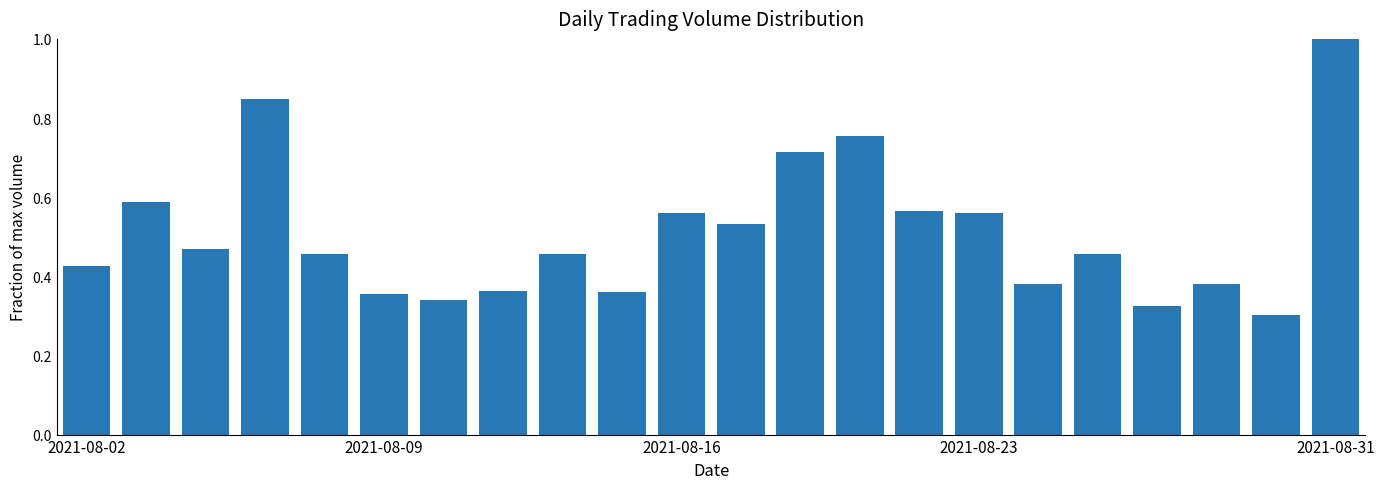

What is the sum of all values?

11.2